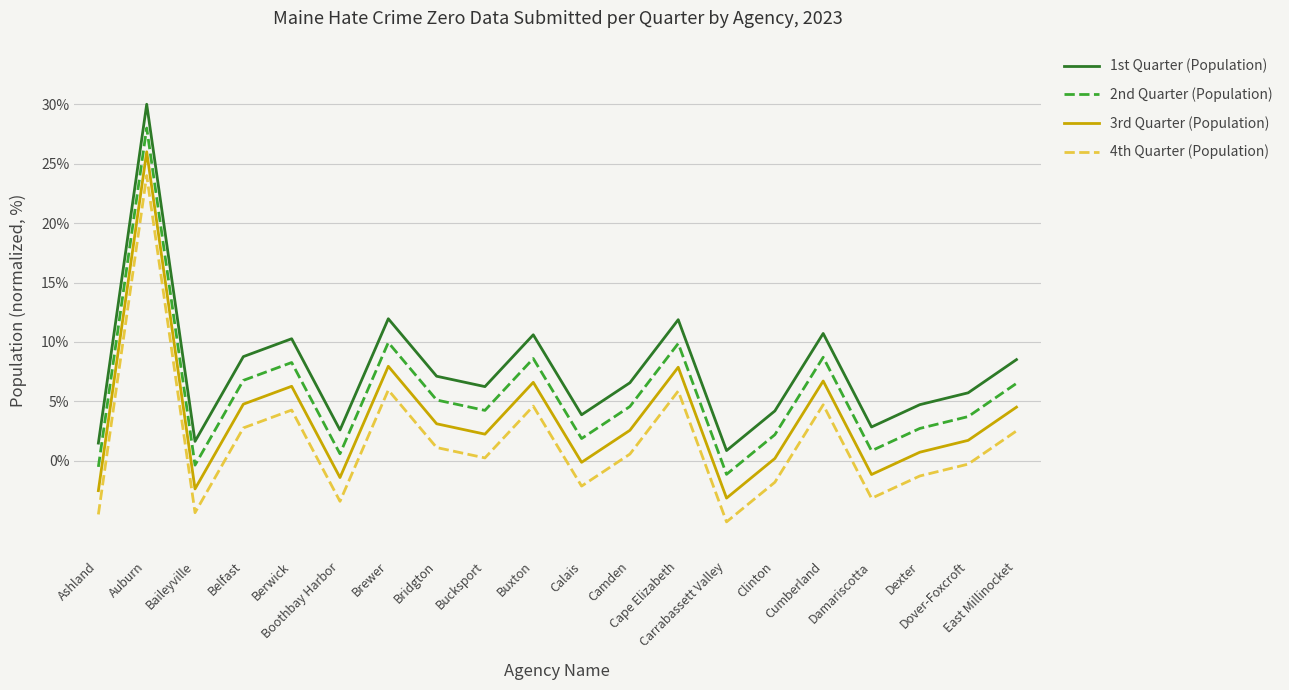

What is the difference between the maximum and minimum values in the 3rd Quarter (Population) series?

29.1